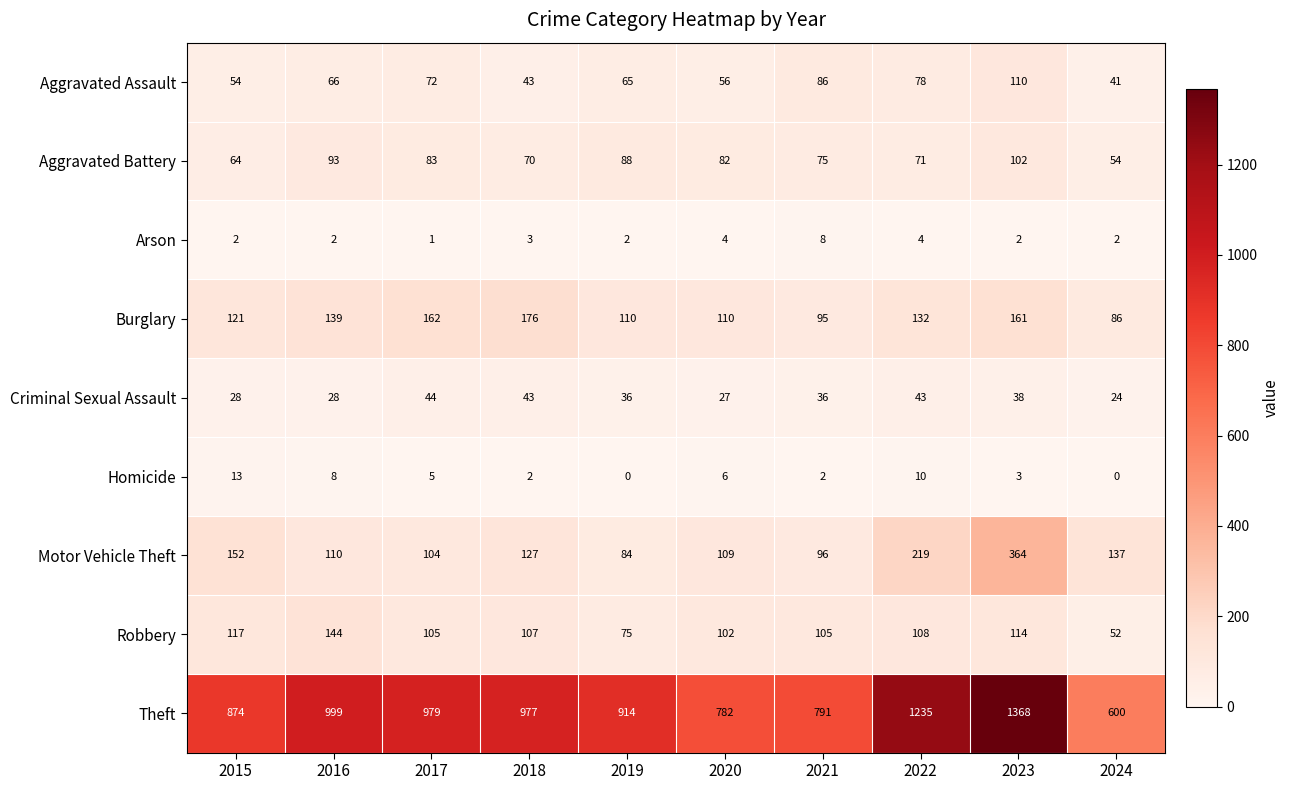

Which series changed the most between 2015 and 2019?

Motor Vehicle Theft